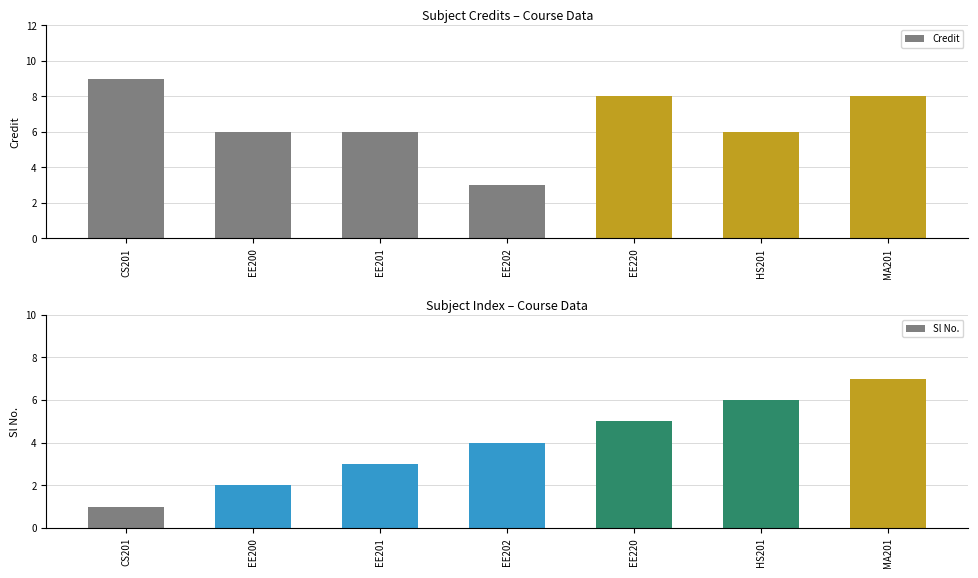

What is the total value across all series at CS201?

10